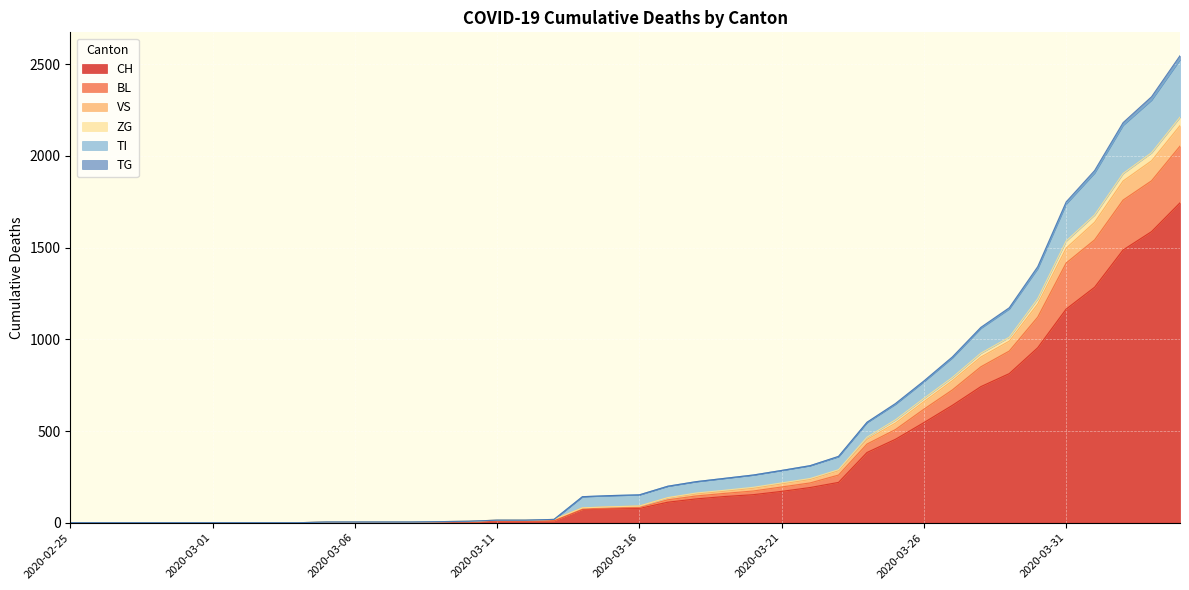

What is the maximum value for CH?

1744